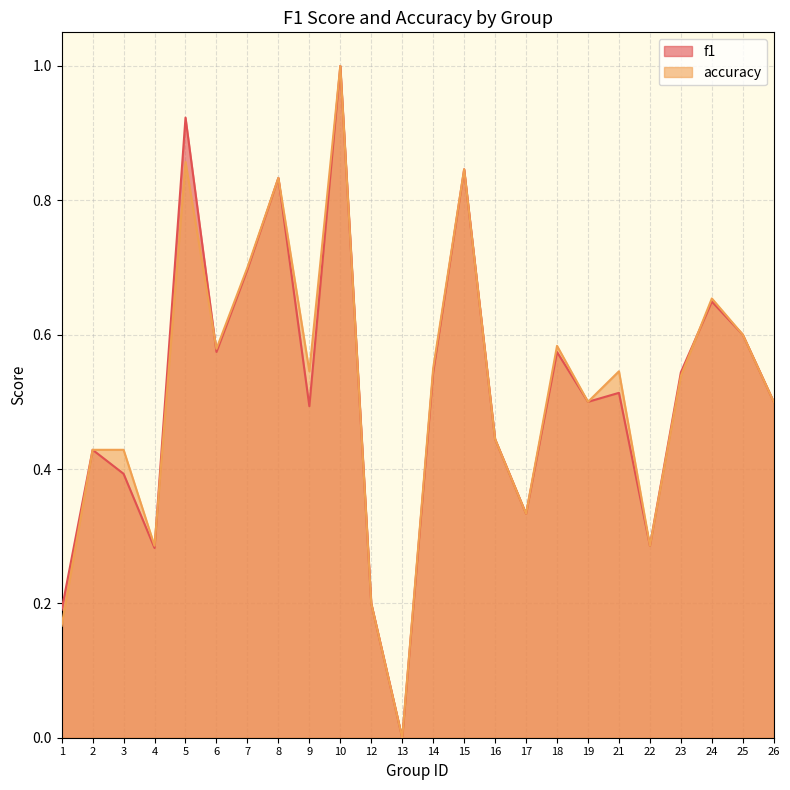

How many lines are shown in the chart?

2